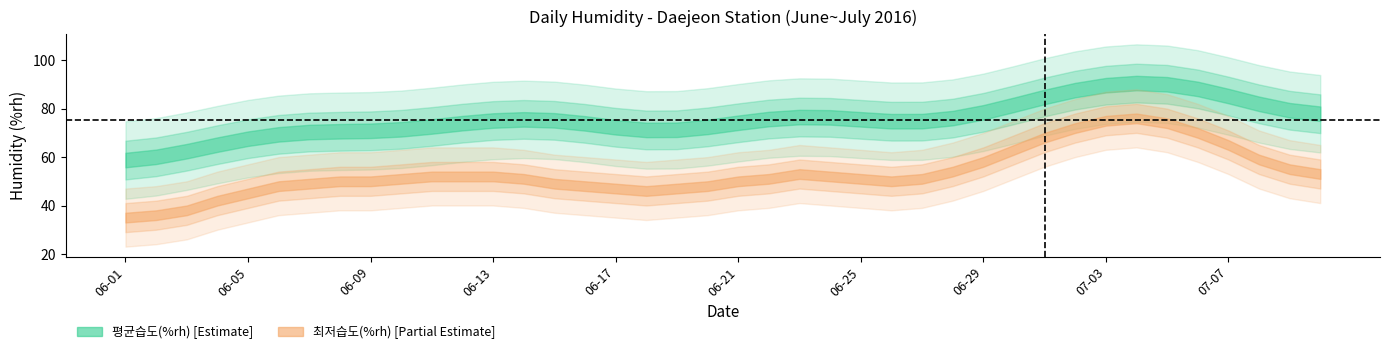

Which label corresponds to the smallest value in the chart?

06-01